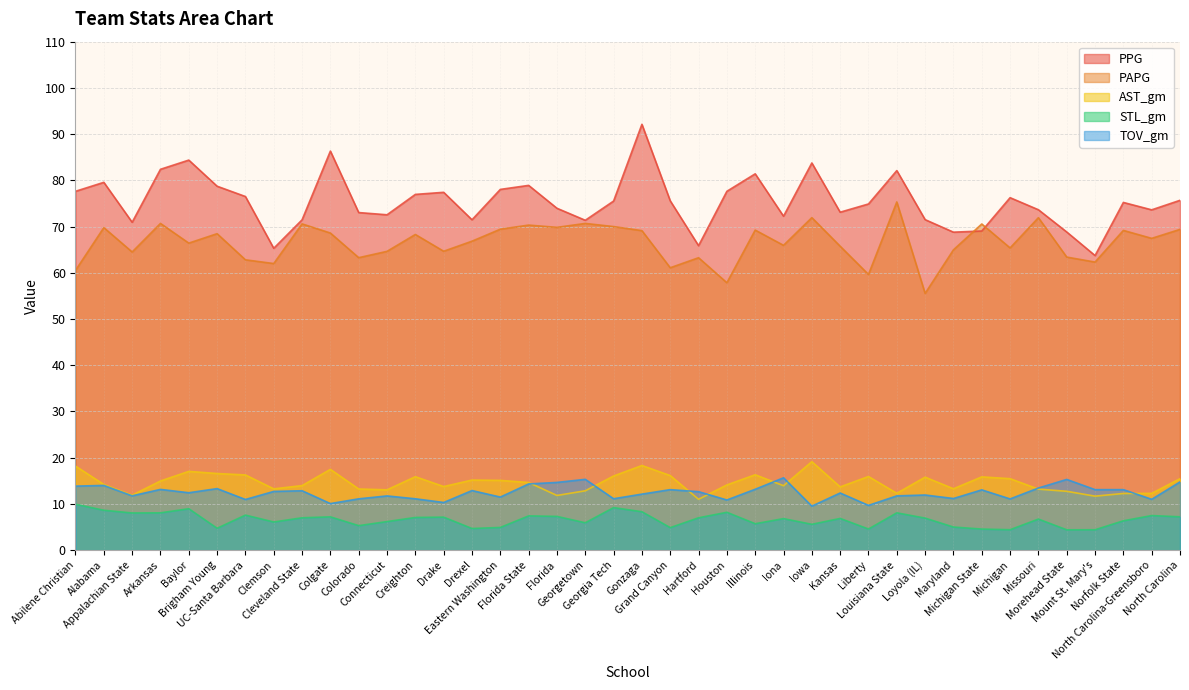

Rank the categories by STL_gm value from lowest to highest.

Morehead State, Mount St. Mary's, Michigan, Michigan State, Liberty, Drexel, Brigham Young, Grand Canyon, Eastern Washington, Maryland, Colorado, Iowa, Illinois, Georgetown, Clemson, Connecticut, Norfolk State, Missouri, Iona, Kansas, Loyola (IL), Cleveland State, Hartford, Creighton, Drake, Colgate, North Carolina, Florida, Florida State, North Carolina-Greensboro, UC-Santa Barbara, Appalachian State, Arkansas, Louisiana State, Houston, Gonzaga, Alabama, Baylor, Georgia Tech, Abilene Christian